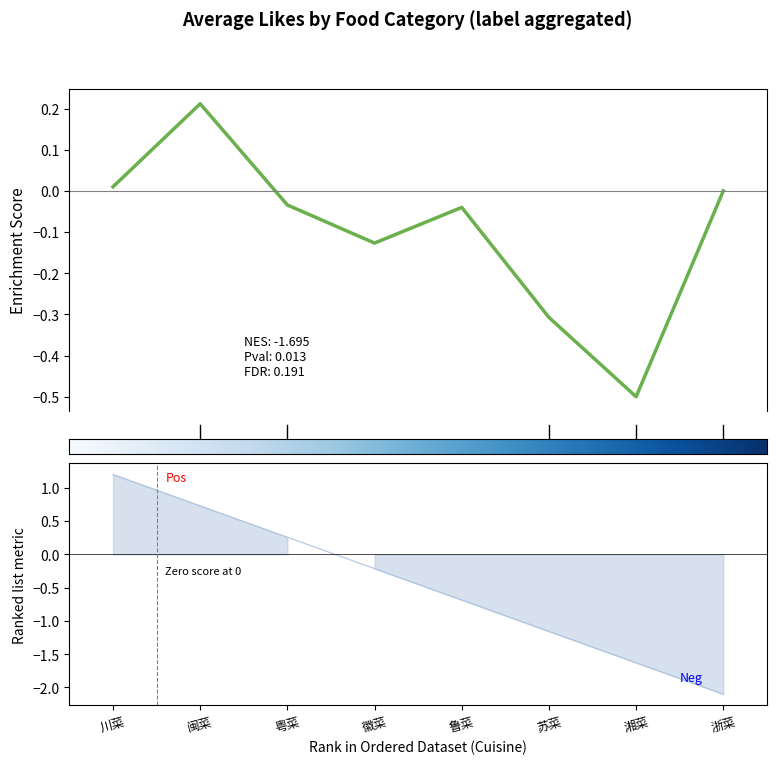

What are all the series names shown in the legend?

Enrichment Score, Ranked list metric